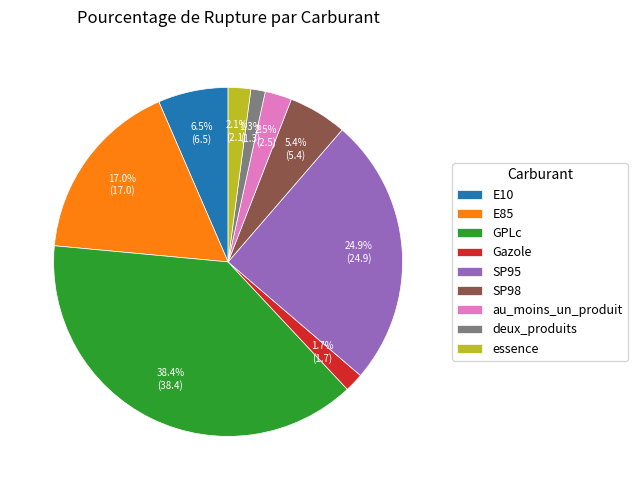

True or false: au_moins_un_produit accounts for 9% of the total.

False